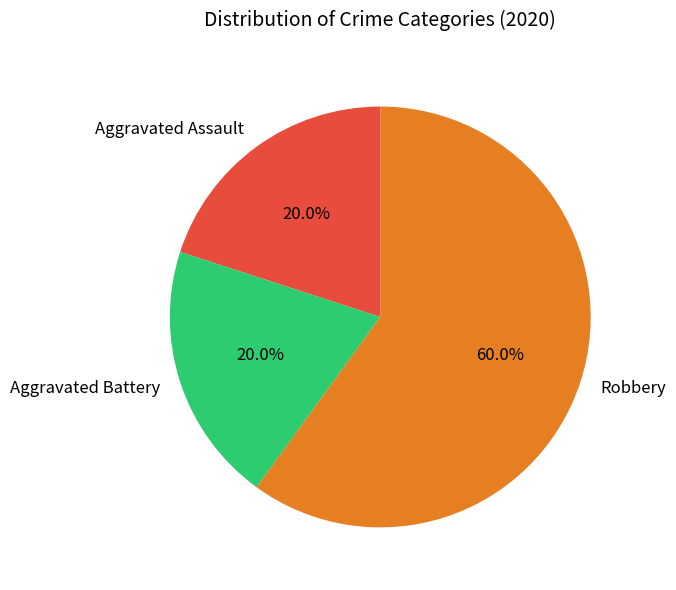

Count the number of slices in the pie.

3